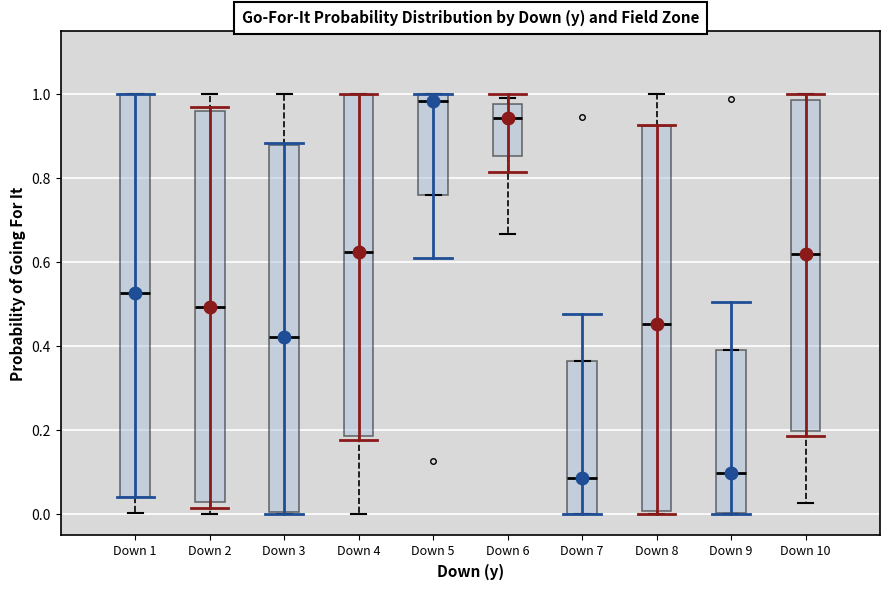

Reading left to right, read every box against the y-axis: the position of its median line, the range the box covers, and the ends of its whiskers. The values are not printed on the chart, so give them approximately, as read against the axis.

Down 1: median 0.52, box 0.04 to 1.00, whiskers 0.00 to 1.00
Down 2: median 0.50, box 0.02 to 0.96, whiskers 0.00 to 1.00
Down 3: median 0.42, box 0.00 to 0.88, whiskers 0.00 to 1.00
Down 4: median 0.62, box 0.18 to 1.00, whiskers 0.00 to 1.00
Down 5: median 0.98, box 0.76 to 1.00, whiskers 0.76 to 1.00
Down 6: median 0.94, box 0.86 to 0.98, whiskers 0.66 to 1.00
Down 7: median 0.08, box 0.00 to 0.36, whiskers 0.00 to 0.36
Down 8: median 0.46, box 0.00 to 0.92, whiskers 0.00 (just below the box's lower edge) to 1.00
Down 9: median 0.10, box 0.00 to 0.40, whiskers 0.00 to 0.40
Down 10: median 0.62, box 0.20 to 0.98, whiskers 0.02 to 1.00